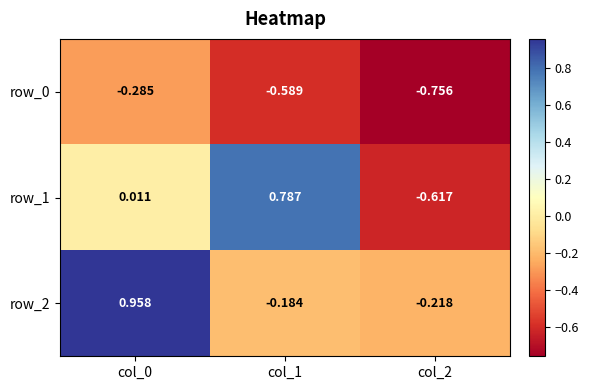

Which series has the largest range (max minus min)?

row_1